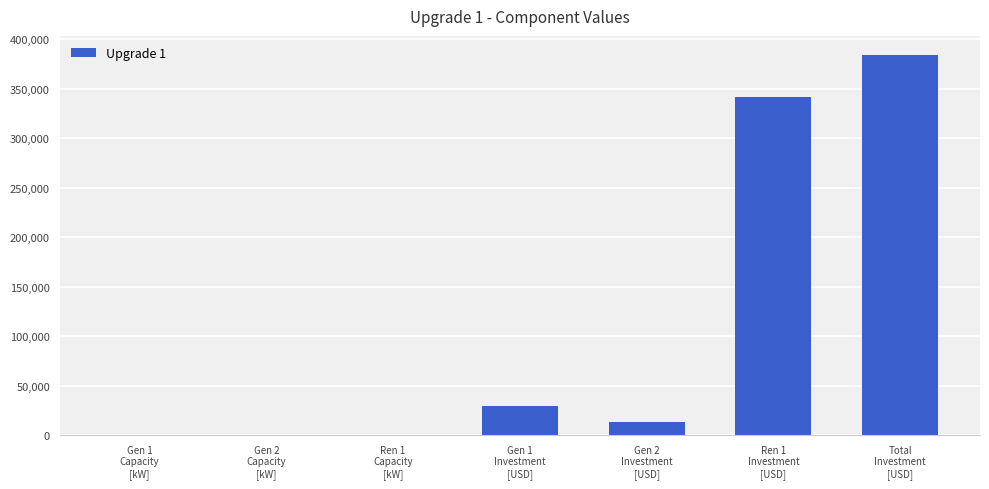

Is it true that the value at Total
Investment
[USD] is 383998.2?

True